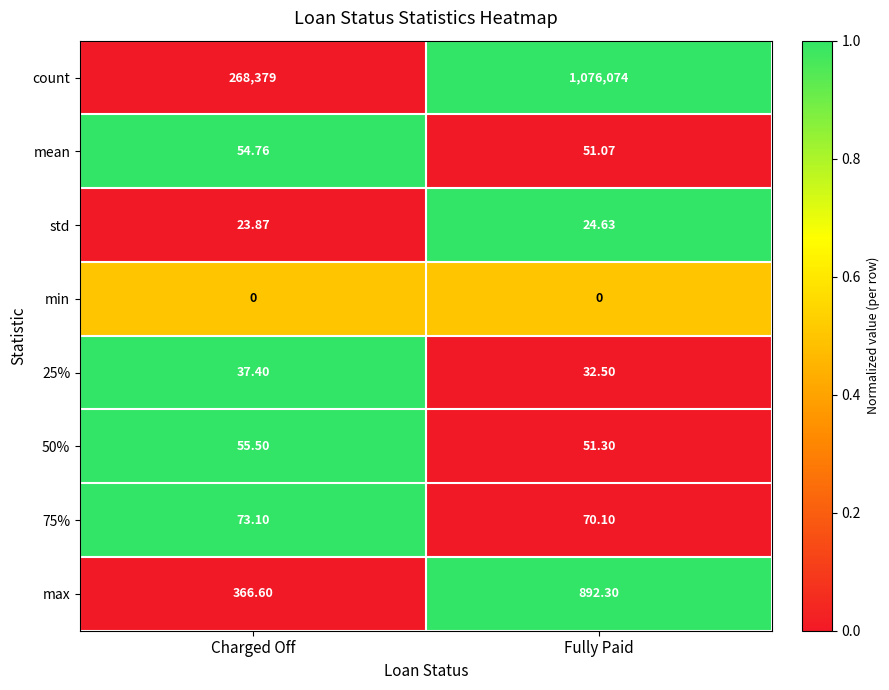

What is the difference between the highest and lowest values at Fully Paid?

1076074.0